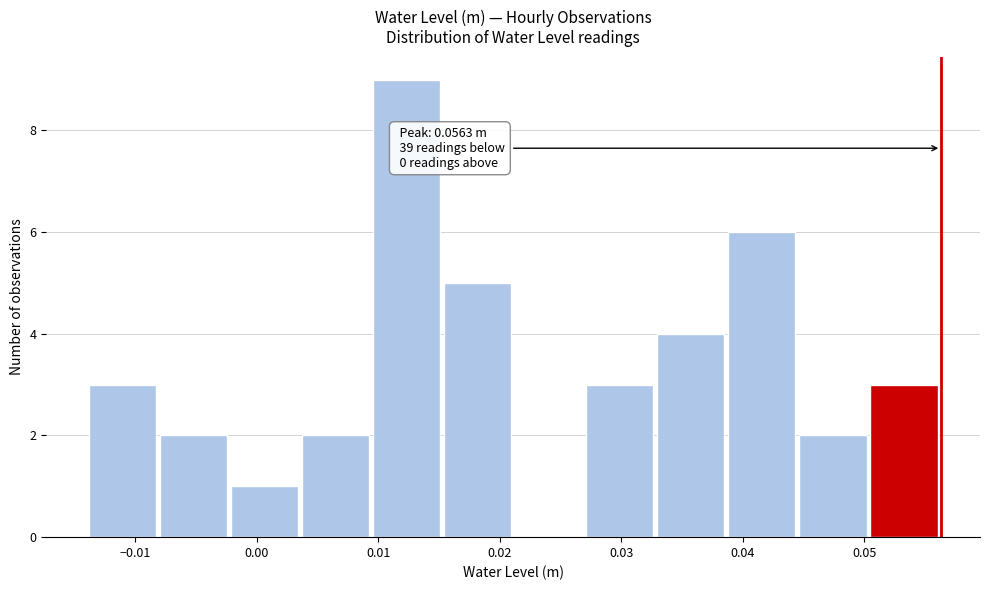

Over which range of the x-axis is the bar tallest?

0.010 to 0.015